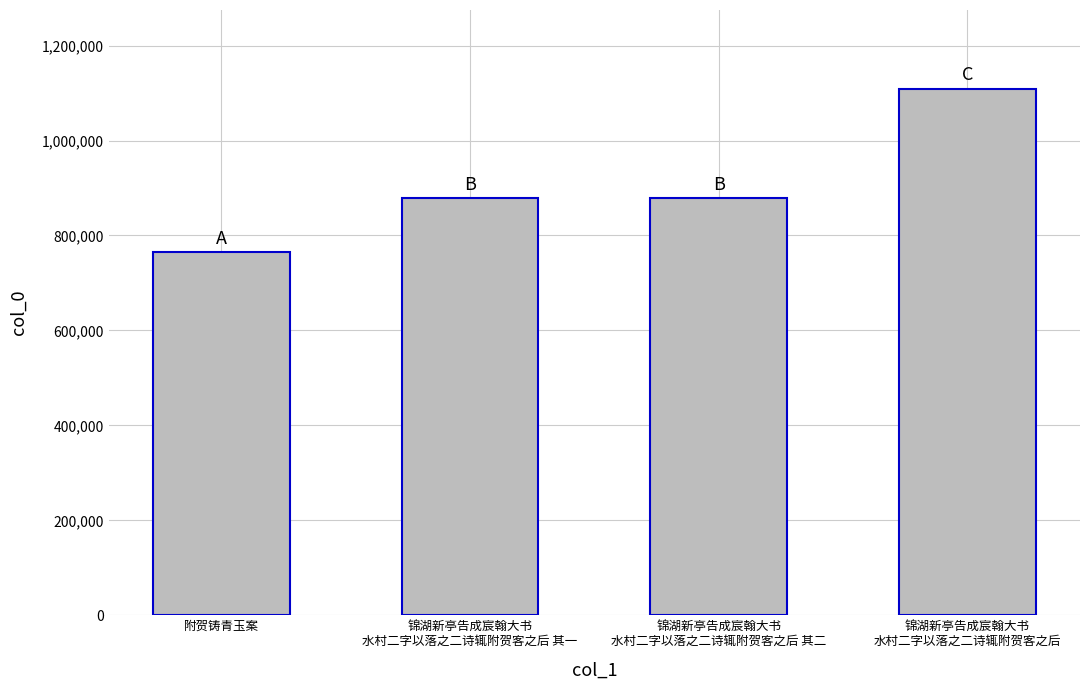

What is the label of the 1st bar from the left?

附贺铸青玉案